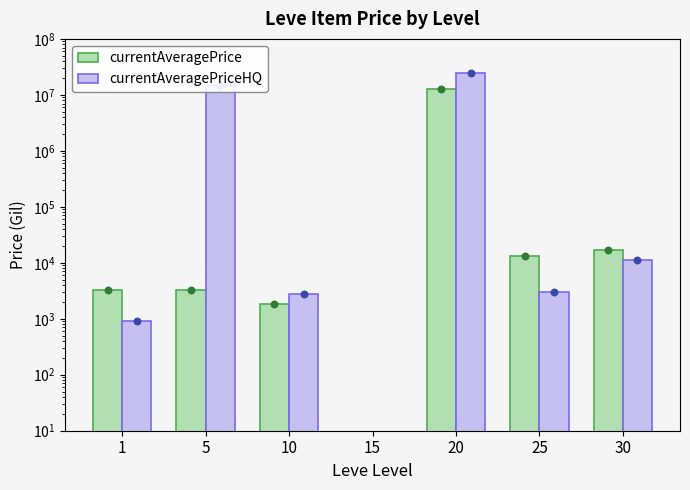

At which category is the sum across all series the highest?

20